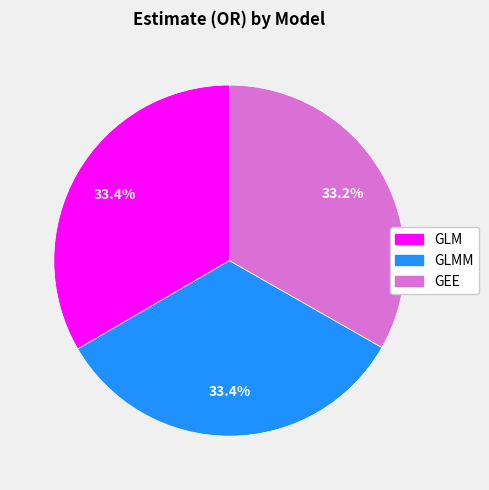

Is there a majority slice in this chart?

No